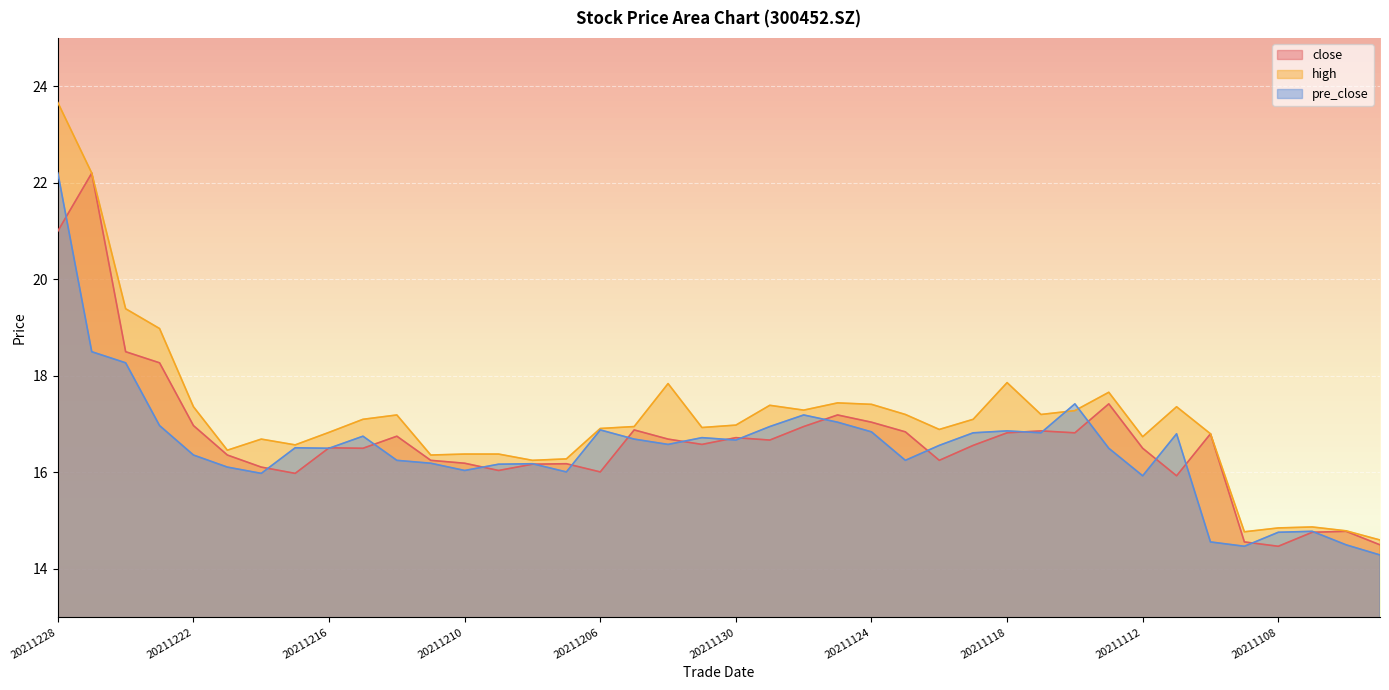

What is the difference between the pre_close values at 20211201 and 20211125?

0.3